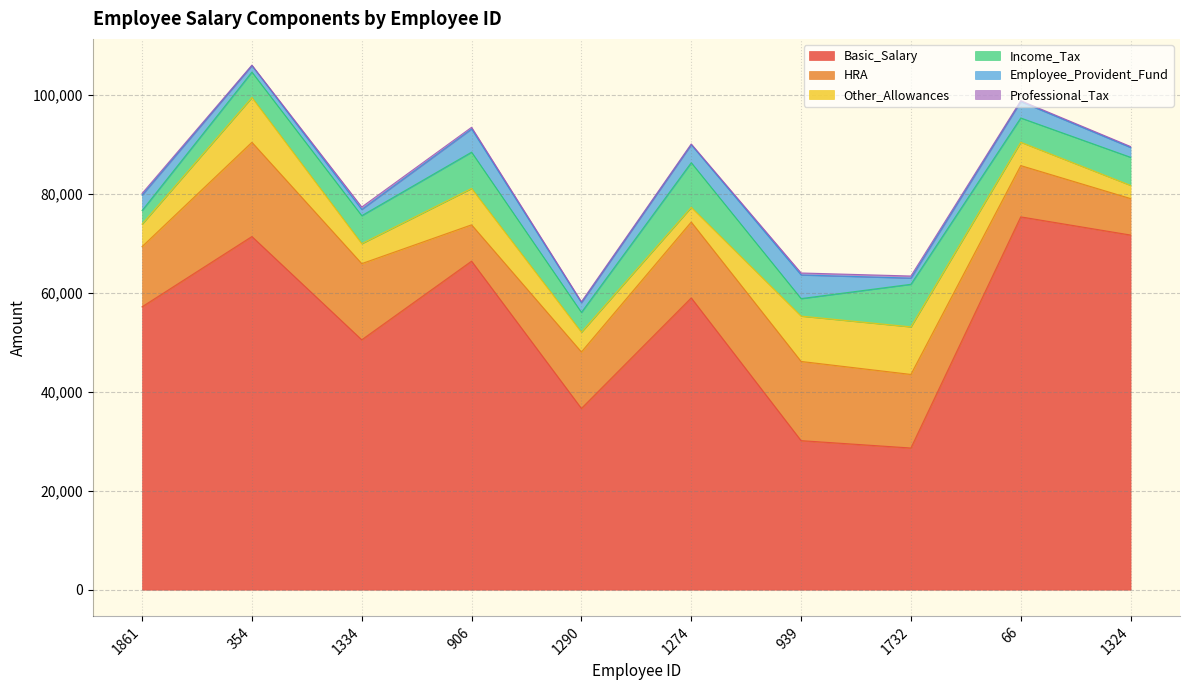

Which category has the highest value in the Income_Tax series?

1274